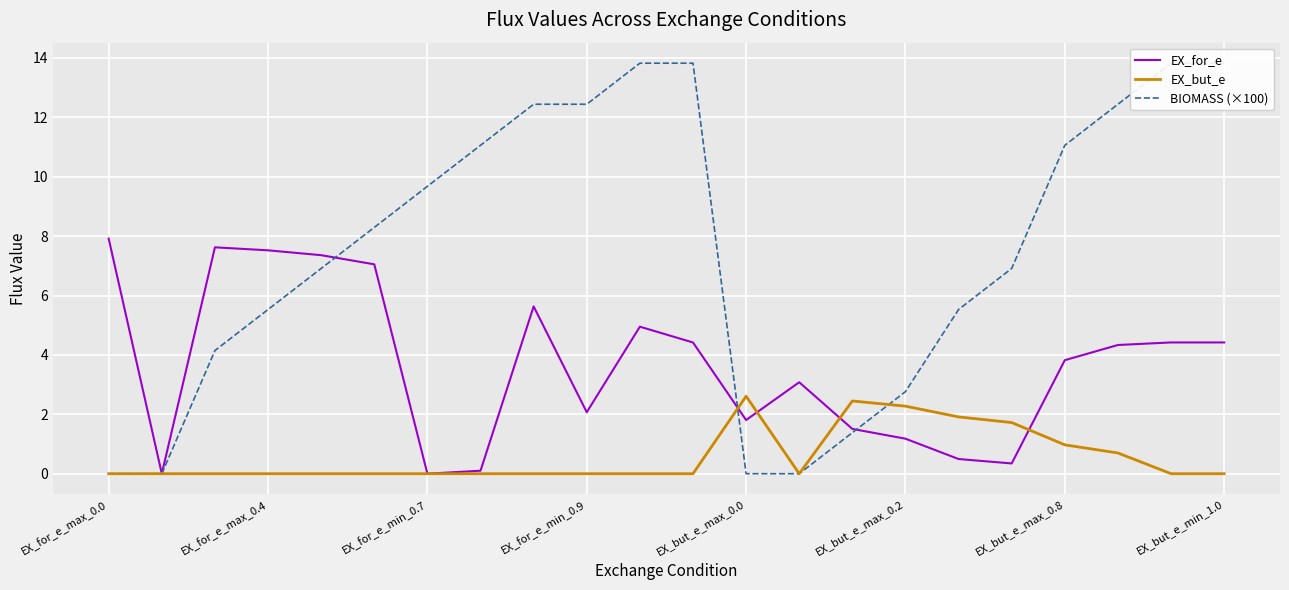

What is the approximate value of EX_for_e at EX_for_e_min_0.9?

2.1